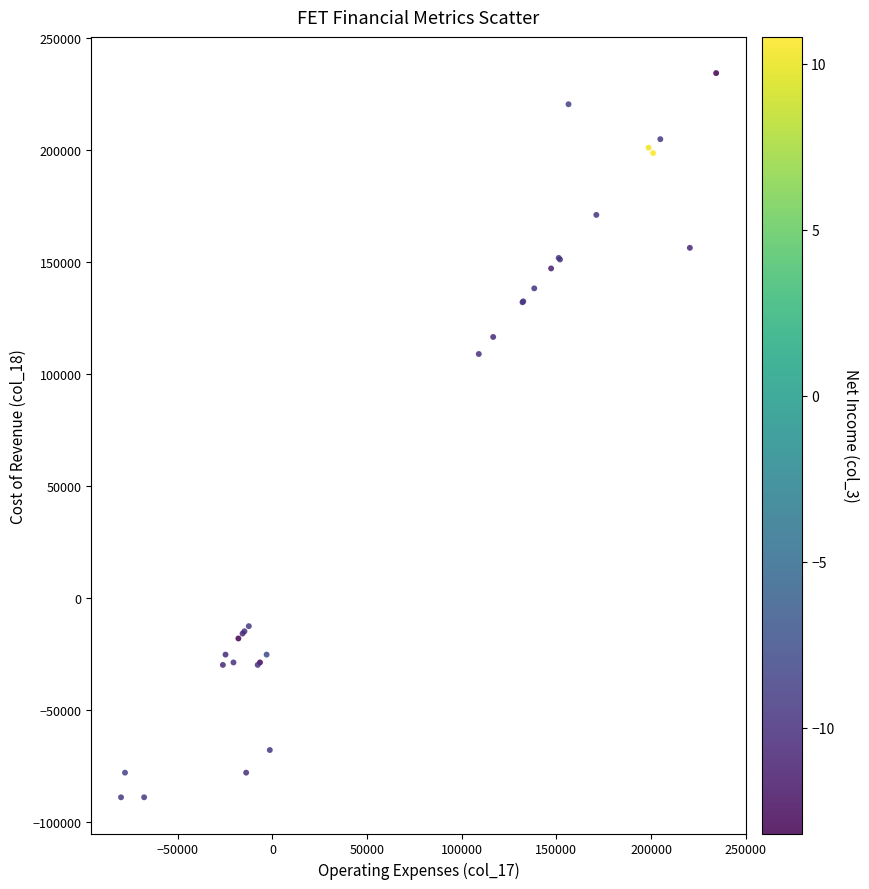

What Y value in the scatter plot is closest to 72750?

109000